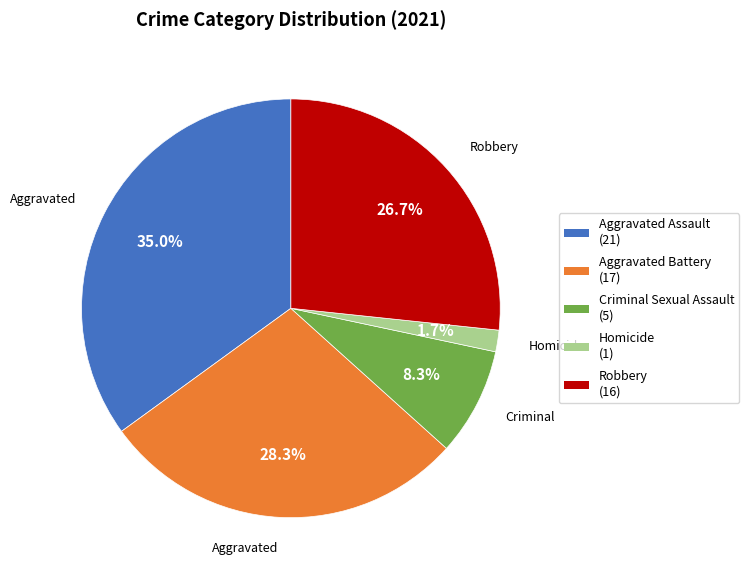

What is the smallest slice in the pie chart?

Homicide